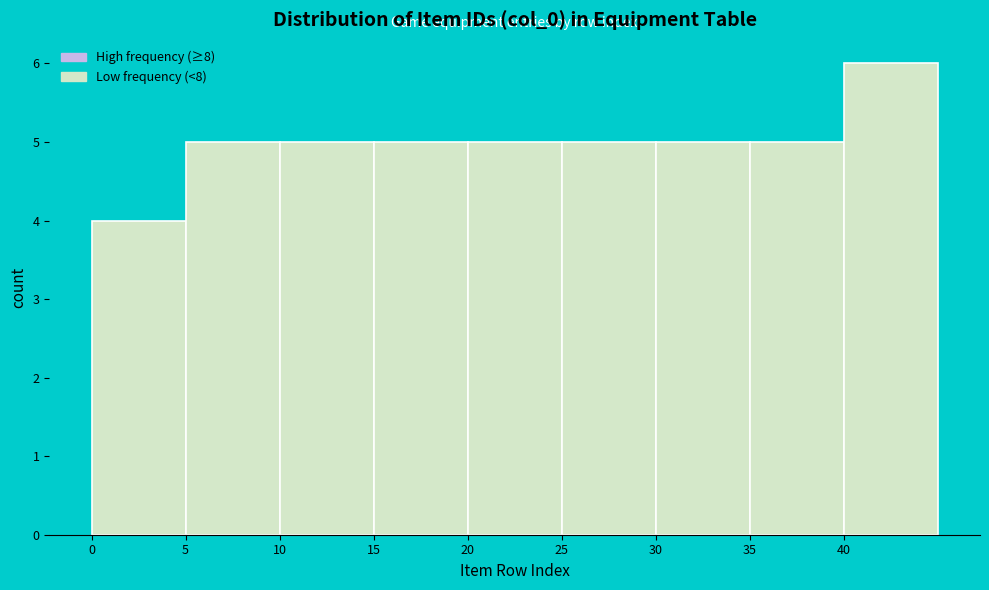

Reading left to right, list every bar in this chart as the range it spans on the x-axis followed by its height. The values are not printed on the chart, so give them approximately, as read against the axis.

0 to 5: 4
5 to 10: 5
10 to 15: 5
15 to 20: 5
20 to 25: 5
25 to 30: 5
30 to 35: 5
35 to 40: 5
40 to 45: 6